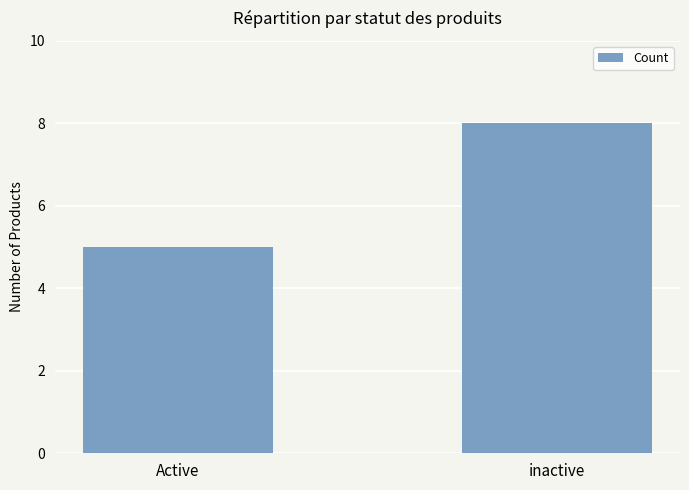

What is the difference between the maximum and minimum values?

3